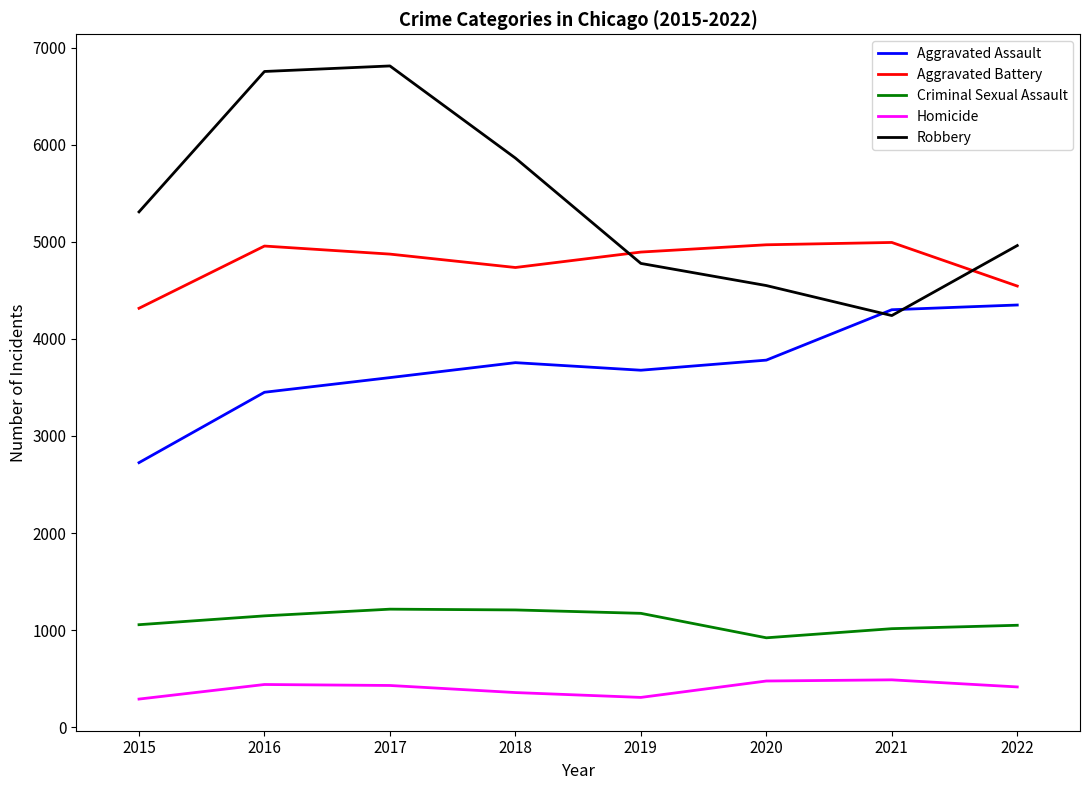

The Robbery series shows 6811 at 2017. True or false?

True